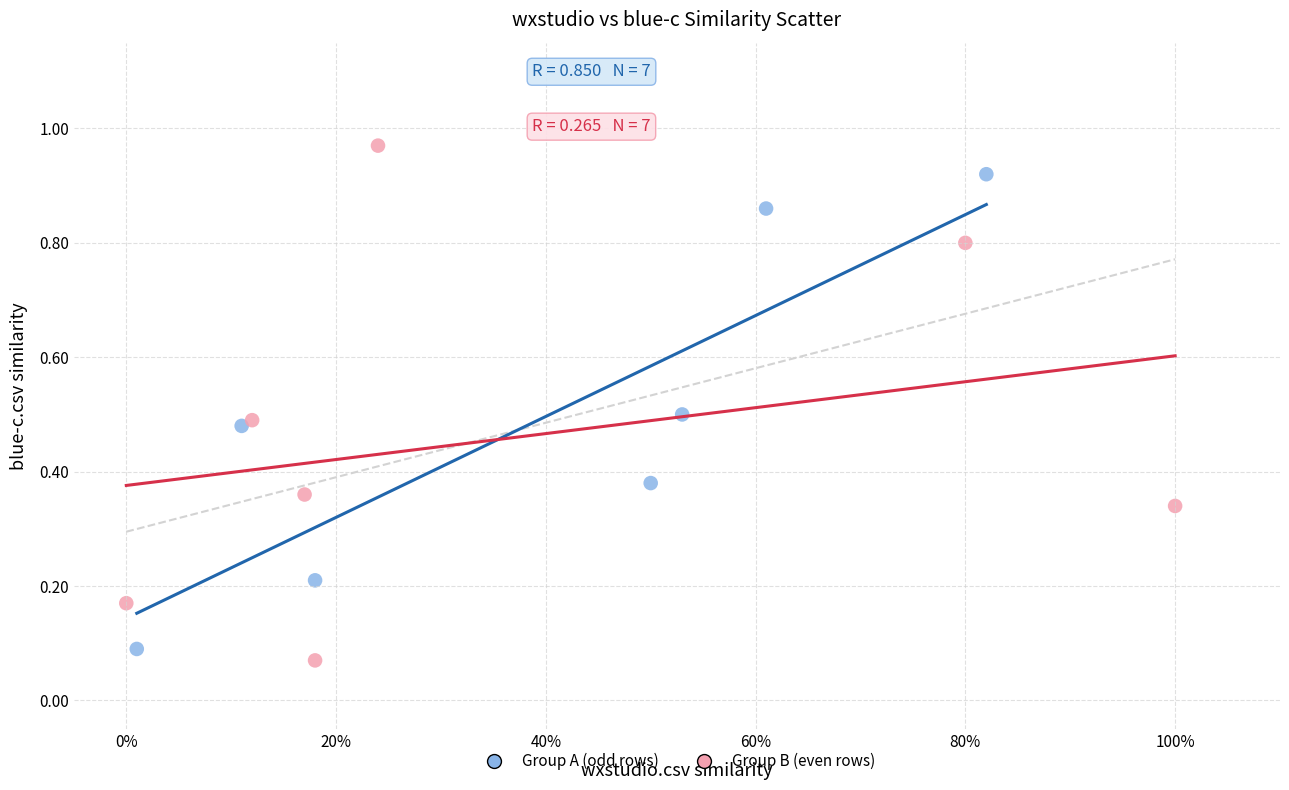

Which series contains the highest Y value?

Group B (even rows)